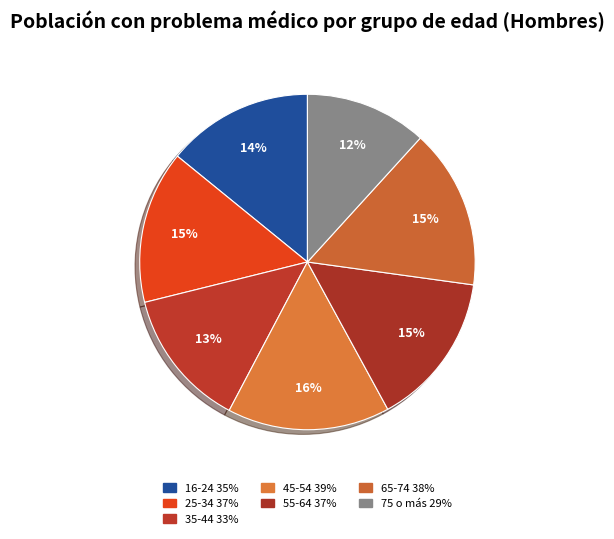

What percentage do 16-24 and 55-64 together represent?

29.0%